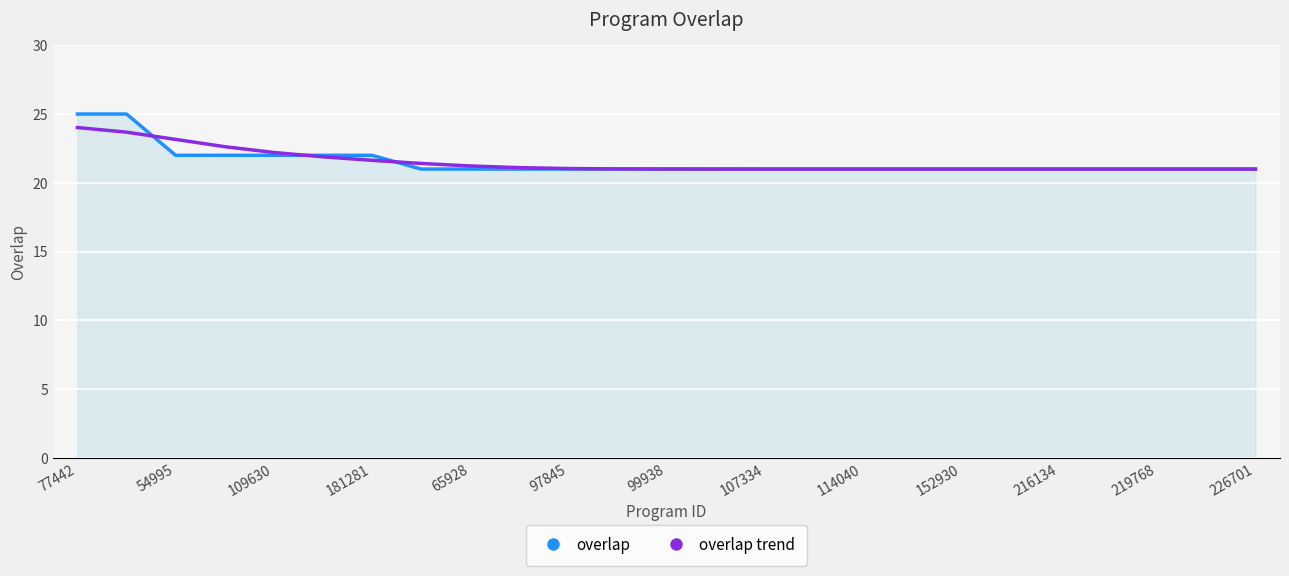

What is the highest value of the overlap series?

25.0